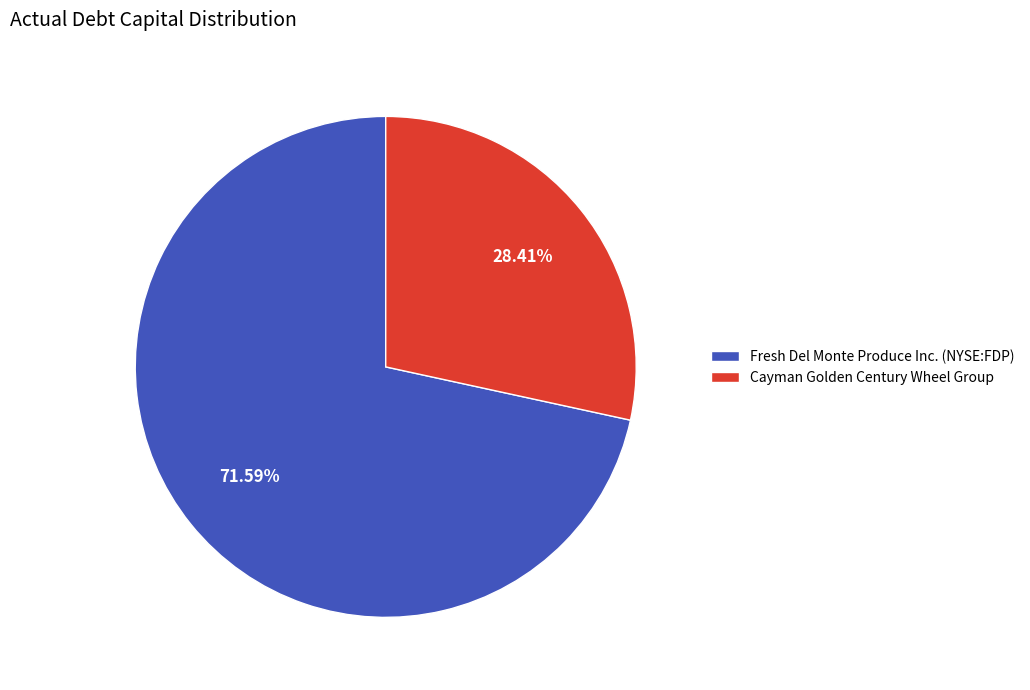

How many segments does this pie chart have?

2